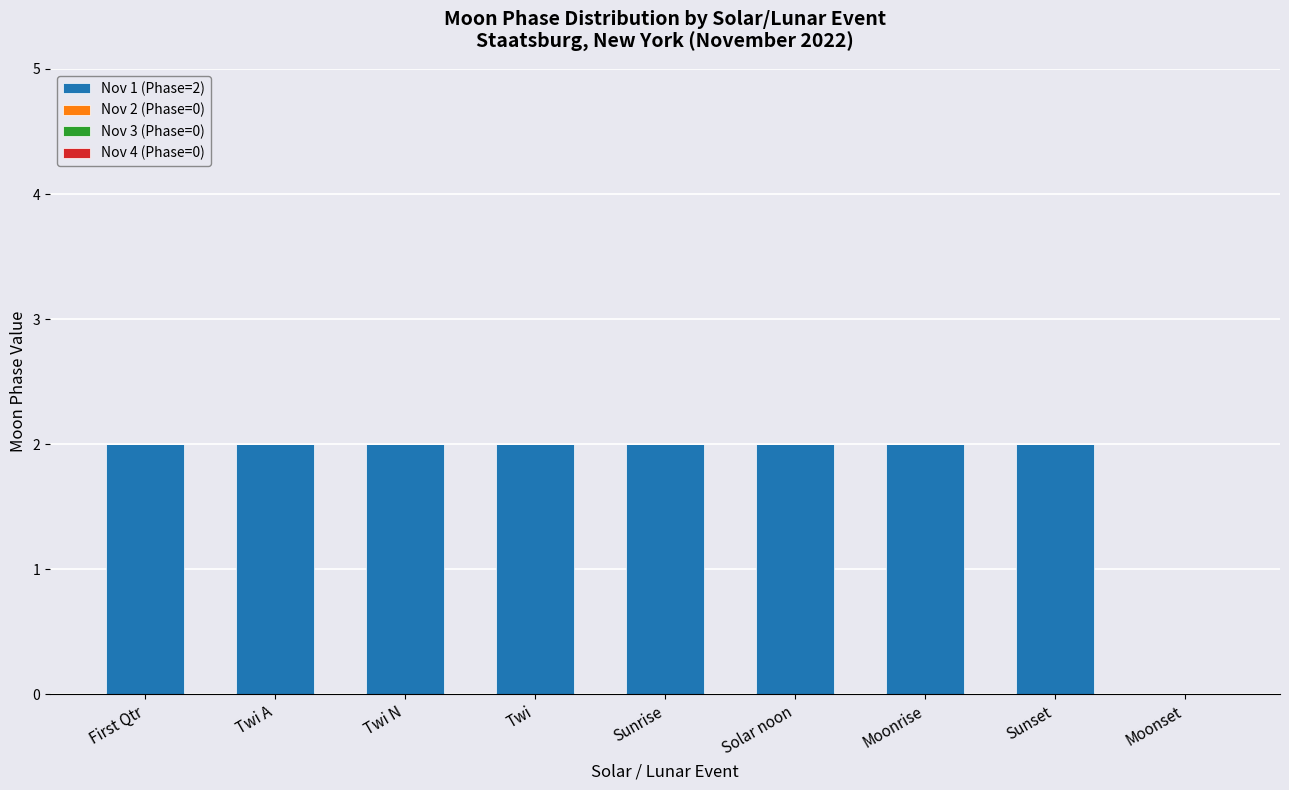

Approximately how many times larger is the value at Twi A compared to Twi?

1.0